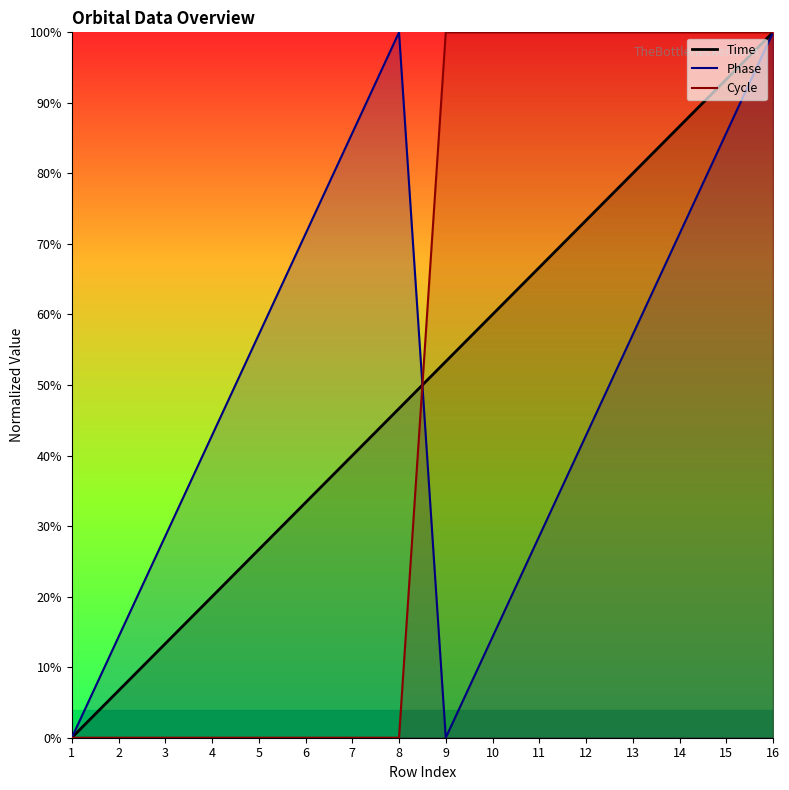

What is the sum of all Cycle values?

800.0